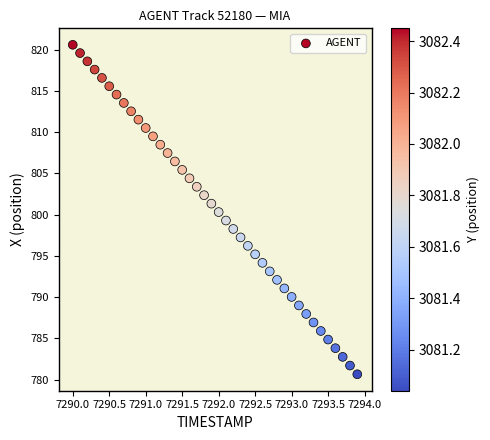

What is the range of Y values (max minus min)?

39.9